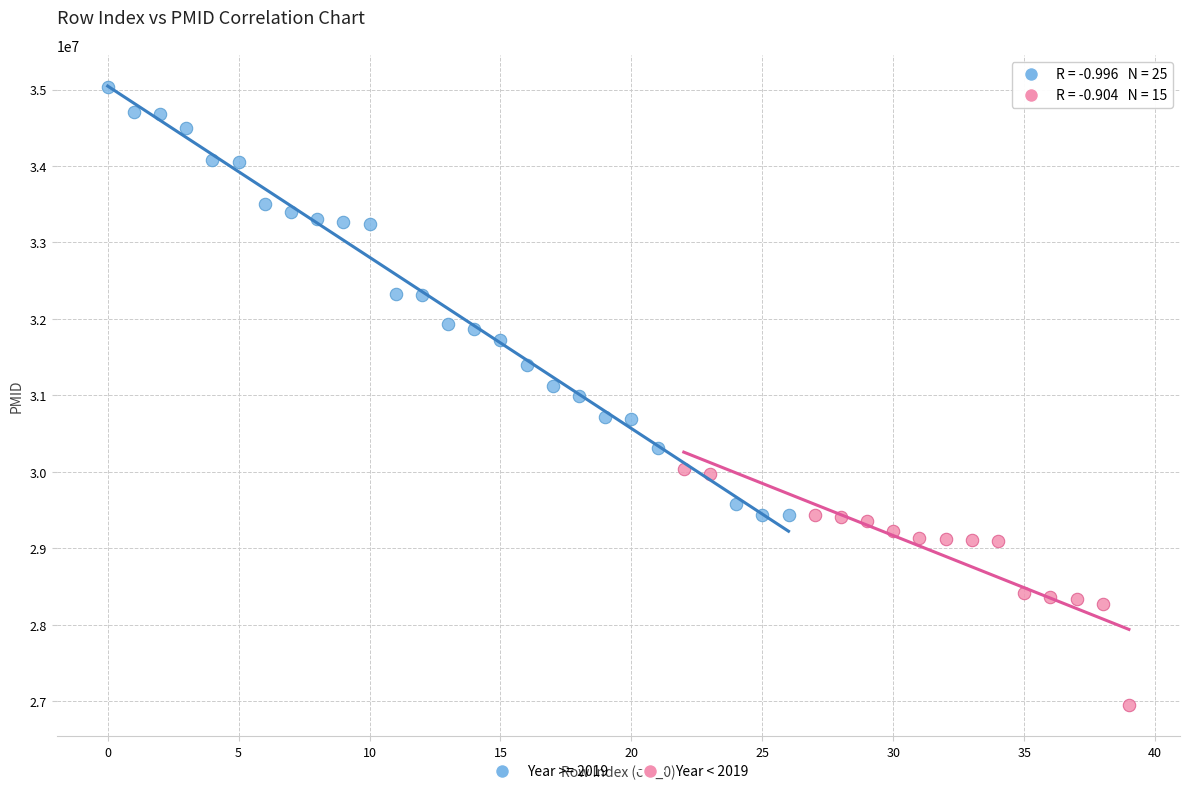

Which series reaches the minimum Y coordinate?

Year < 2019